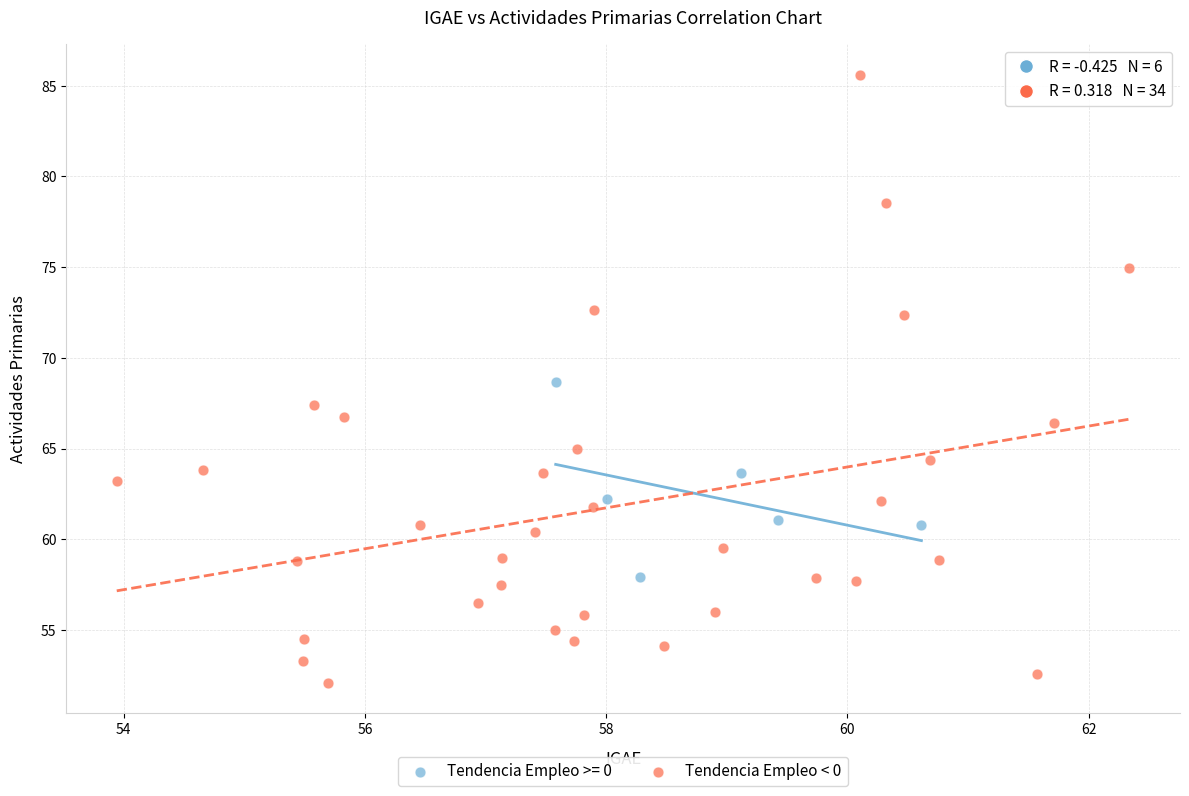

Which series reaches the maximum Y coordinate?

Tendencia Empleo < 0